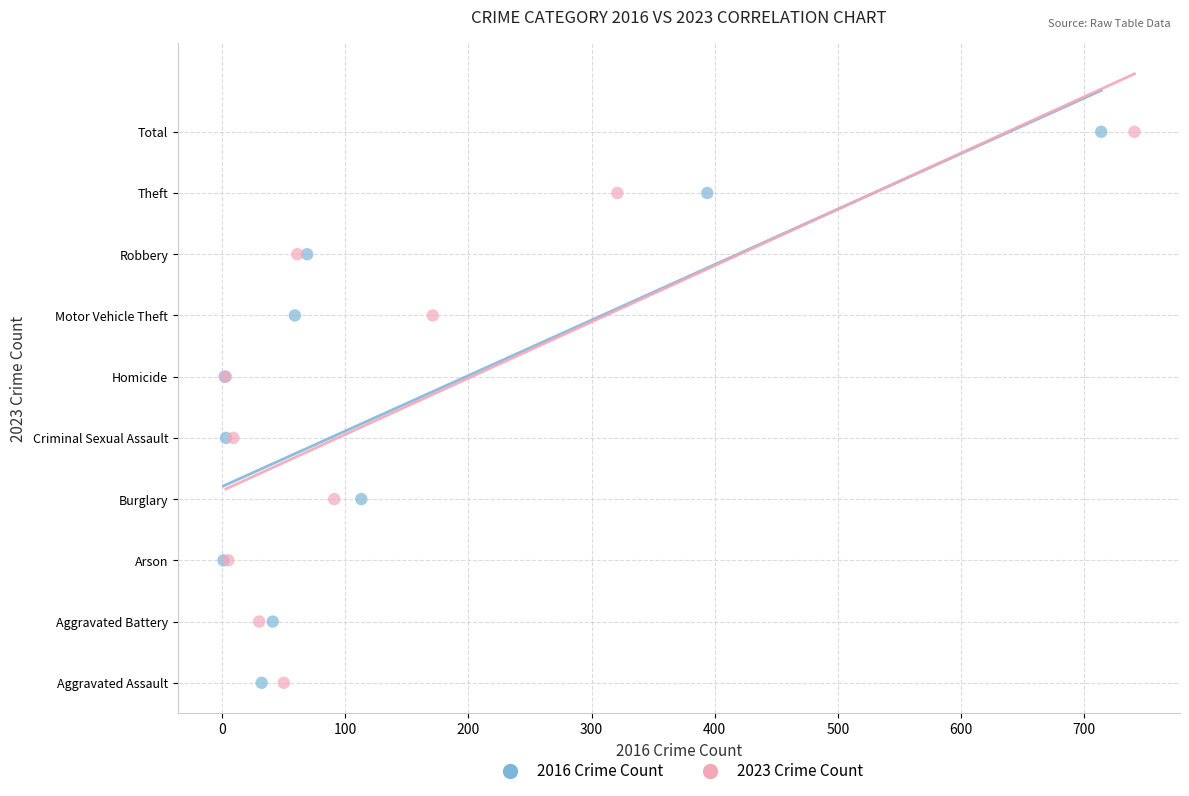

What are all the series names shown in the legend?

2016 Crime Count, 2023 Crime Count